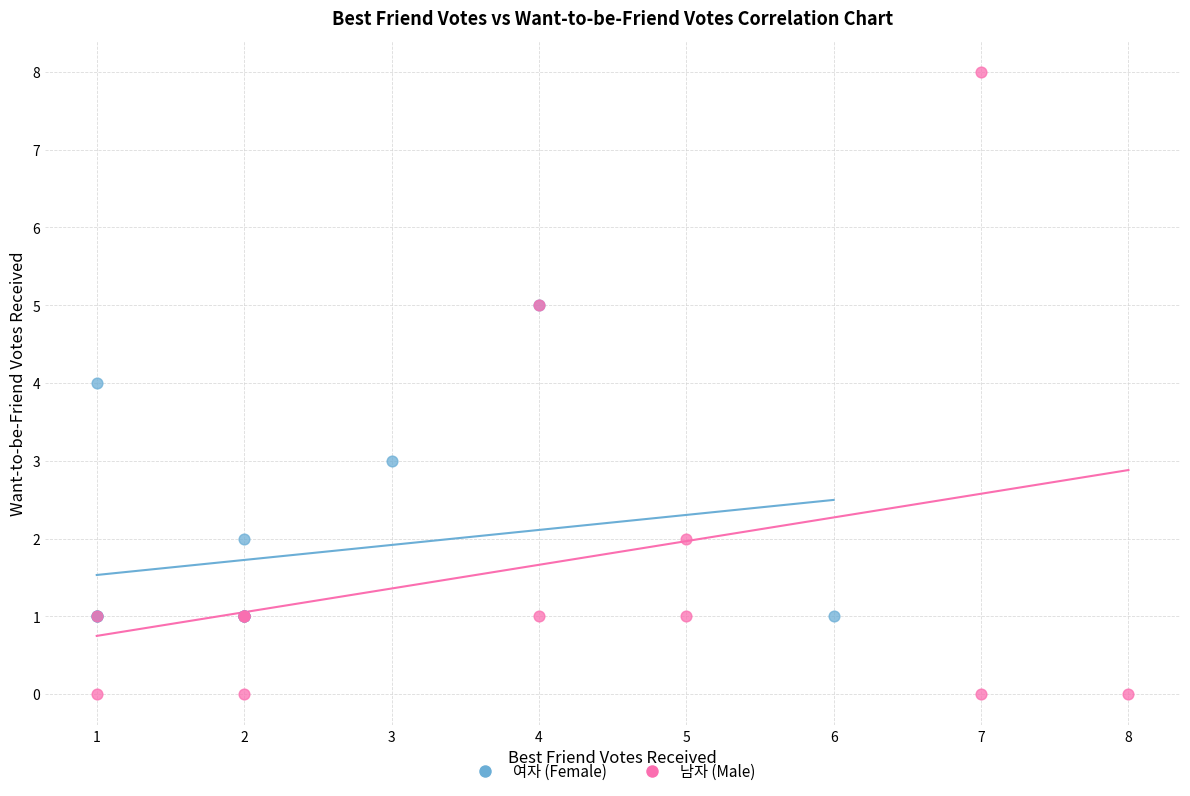

Which series contains the highest Y value?

남자 (Male)